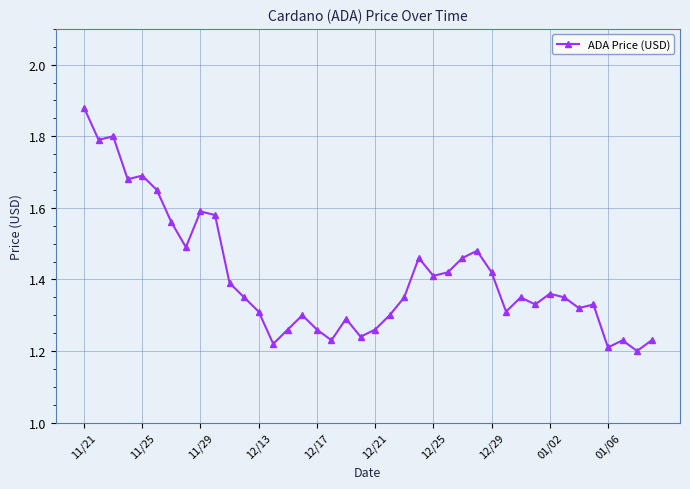

How many values are between 1 and 2?

40